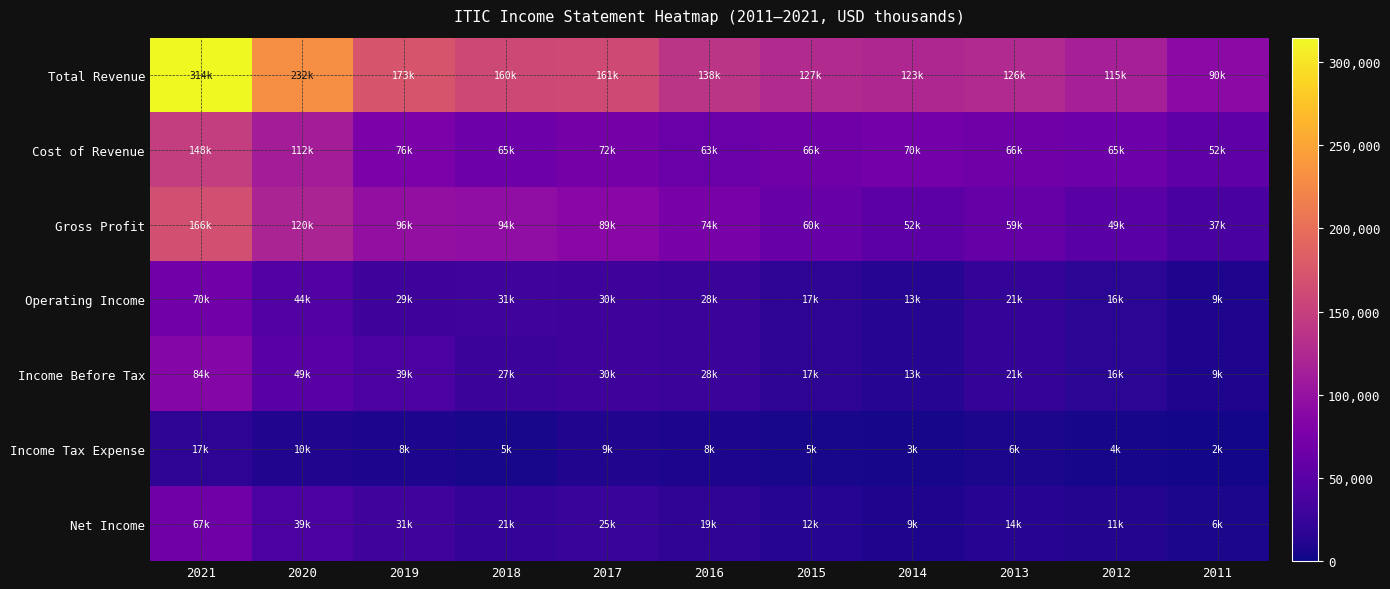

What is the difference between the highest and lowest values at 2012?

110200